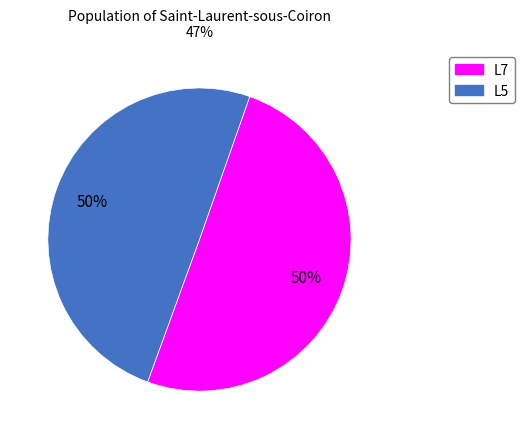

To the nearest percent, what is the average slice percentage?

50%